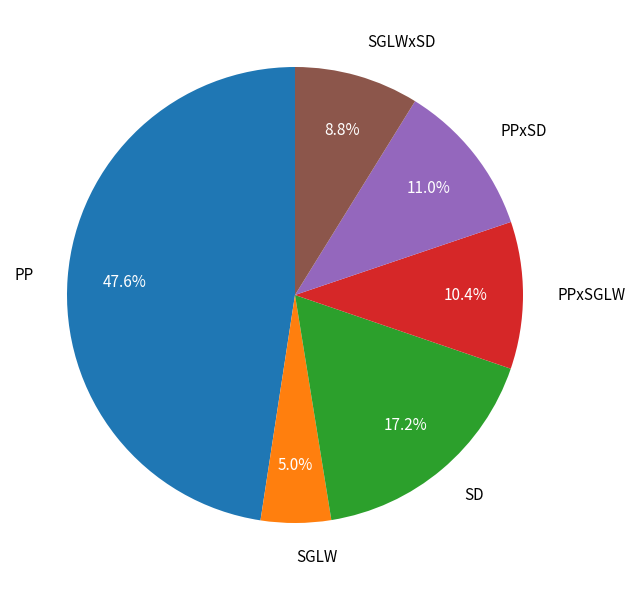

To the nearest percent, what is the combined percentage of PP and SGLW?

53%